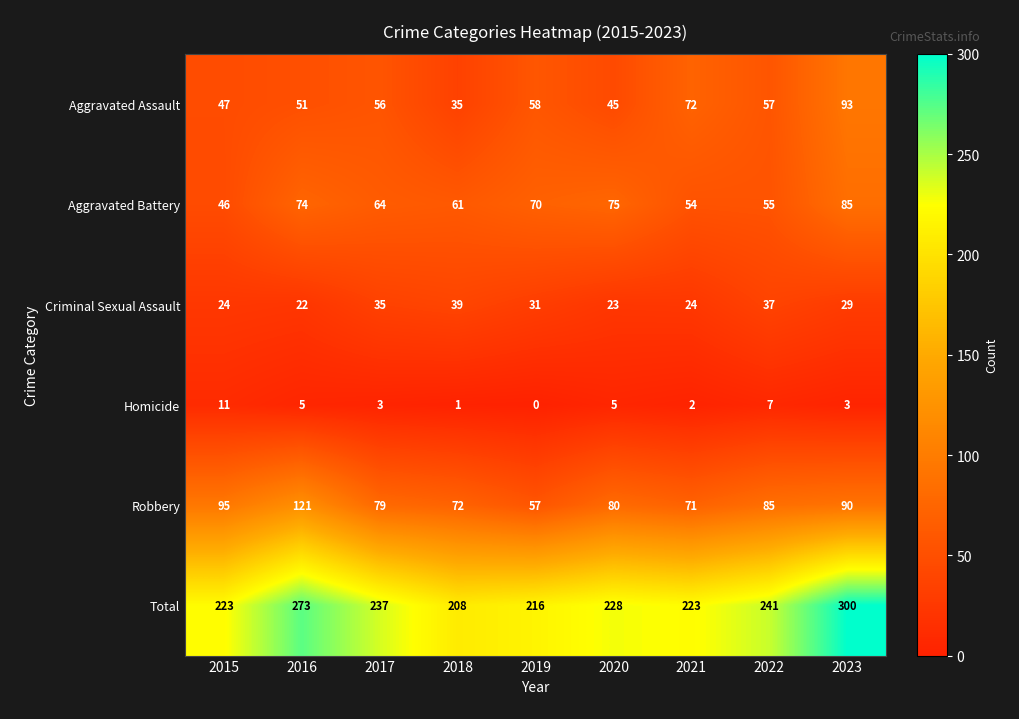

How many distinct data groups are displayed?

6